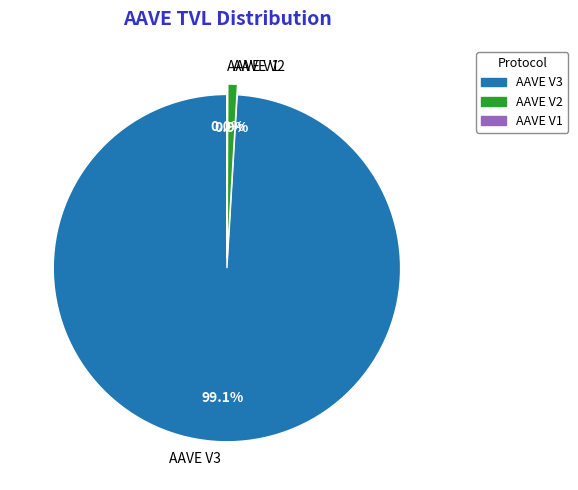

Which category has the biggest portion of the pie?

AAVE V3